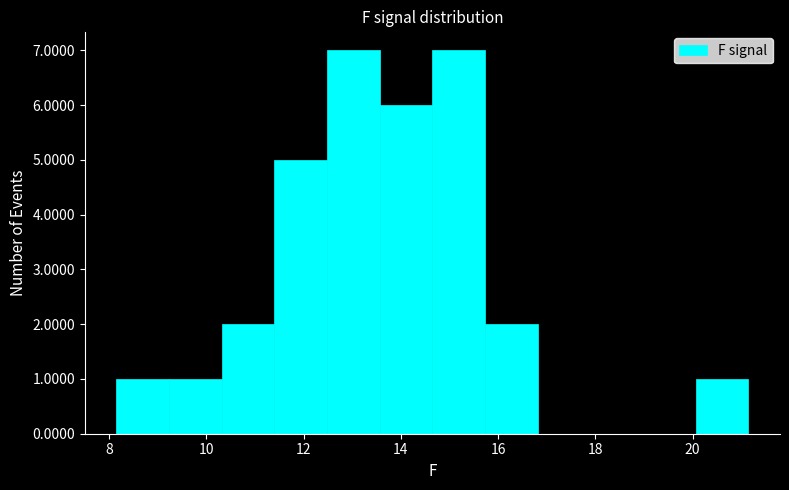

What is the height of the bar covering 13.6 to 14.6 on the x-axis? Neither the bar edges nor the heights are printed on the chart, so give them approximately, as read against the axes.

6